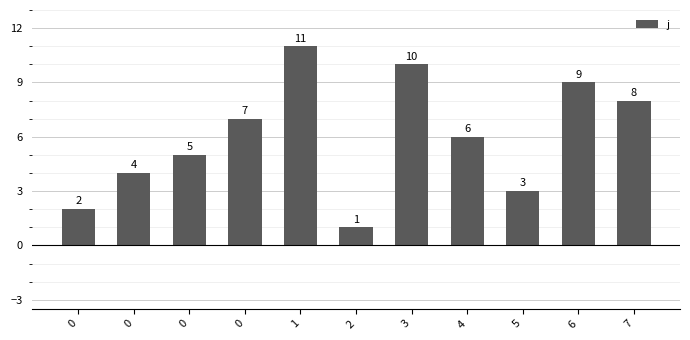

How many bars are there in total?

11